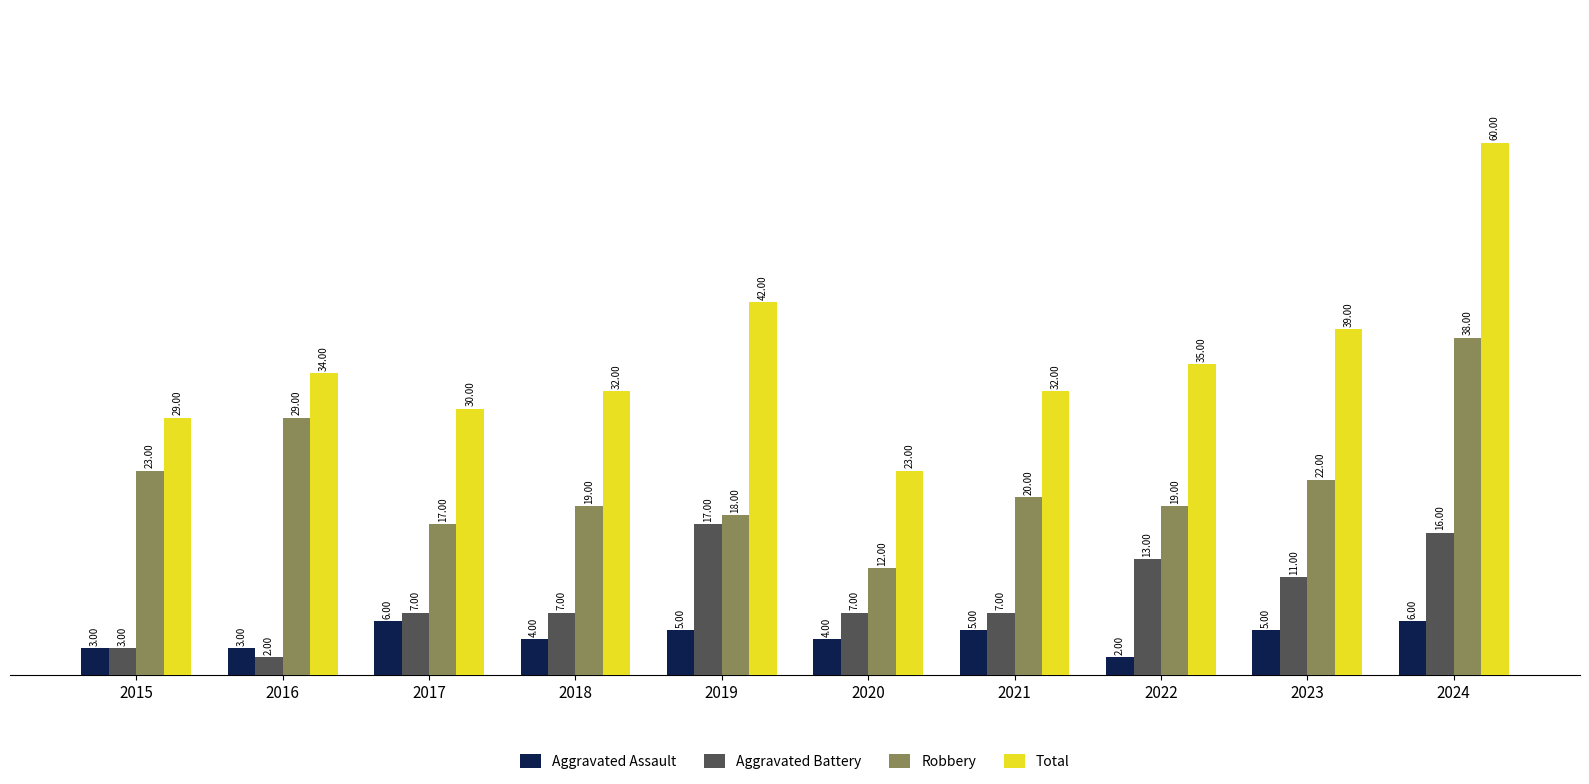

What is the average value of the Aggravated Assault series?

4